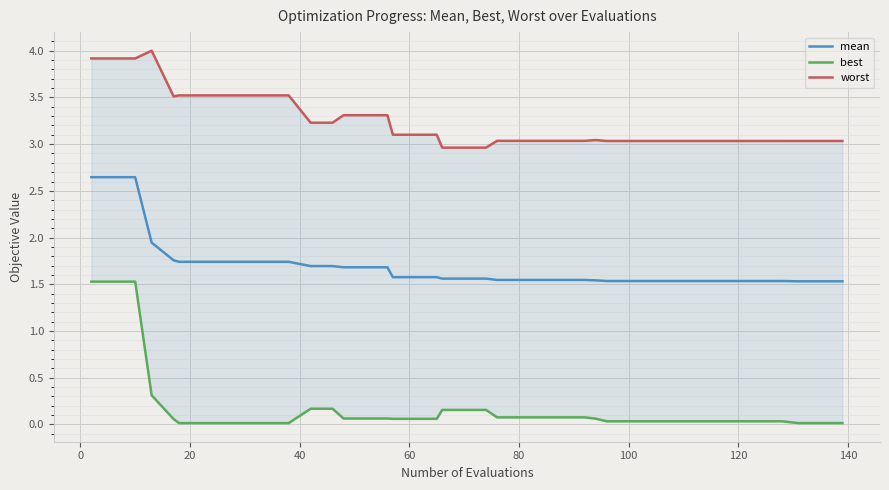

True or false: mean and worst cross at least once.

False